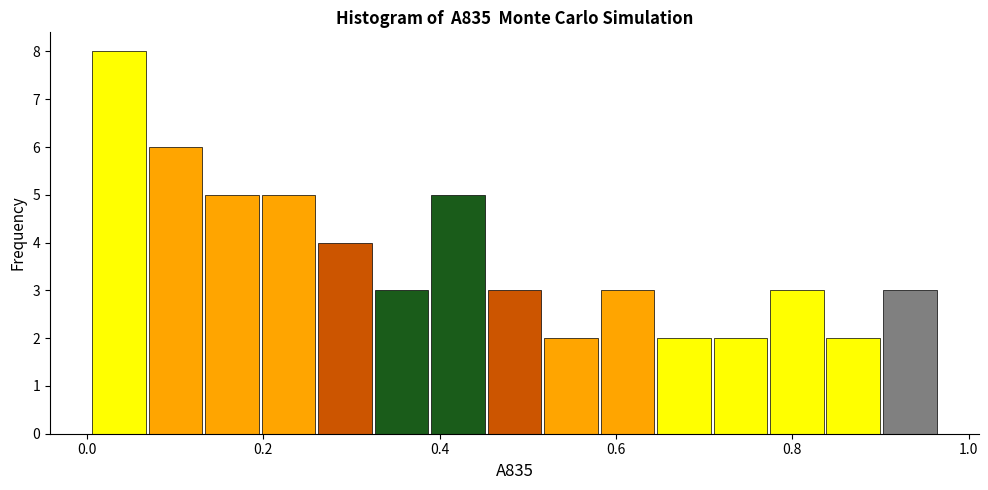

Read against the x-axis, roughly where is the centre of the tallest bar?

0.04